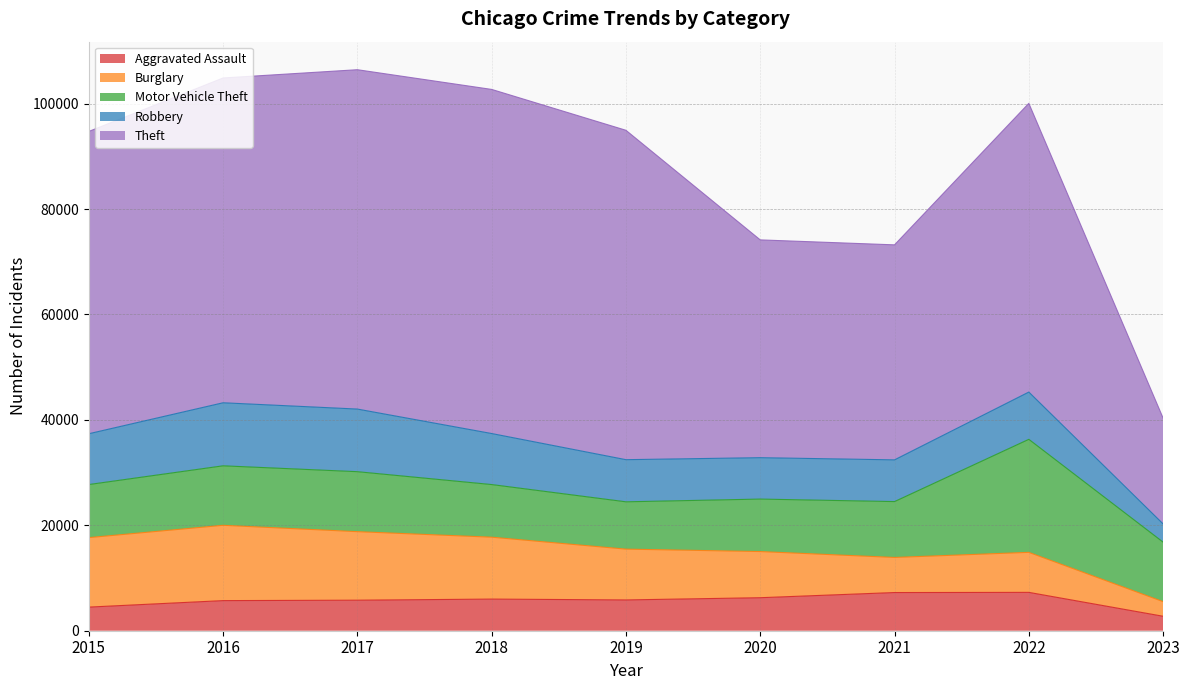

What value does the Burglary series have at 2015, to the nearest 100?

13200